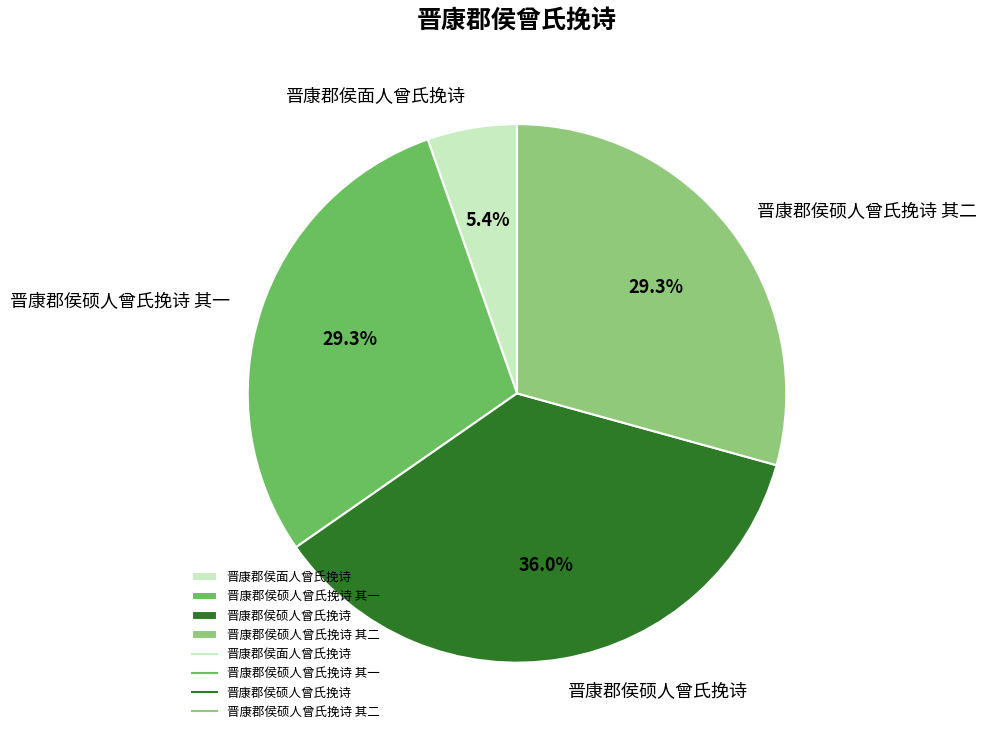

Combined, what portion of the pie is 晋康郡侯硕人曾氏挽诗 and 晋康郡侯硕人曾氏挽诗 其一?

65.3%